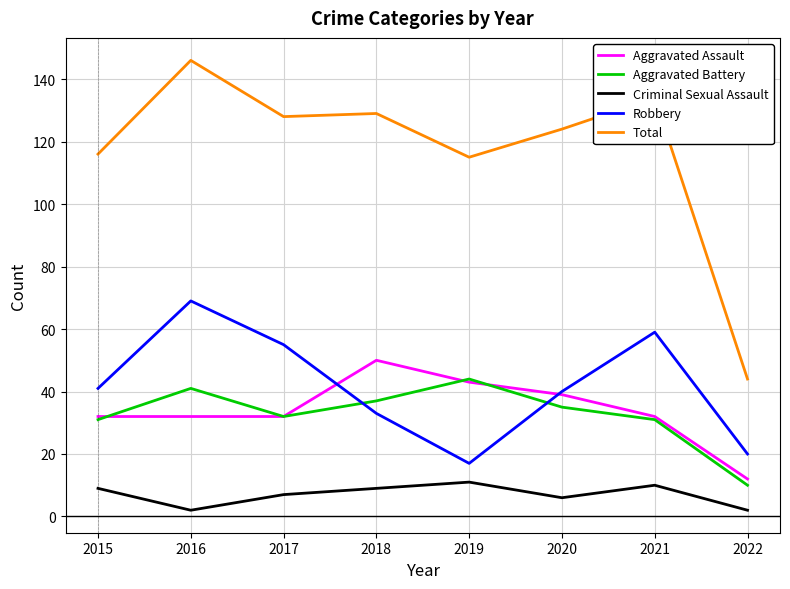

How many interior local valleys does the Aggravated Battery series have?

1